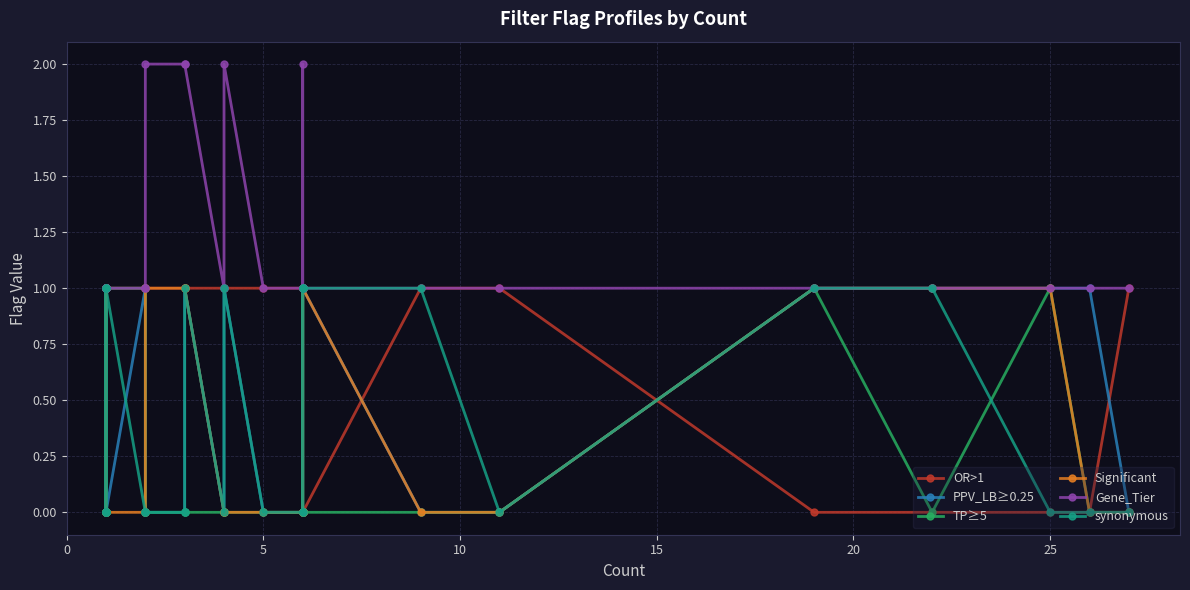

True or false: PPV_LB≥0.25 and Gene_Tier cross at least once.

False